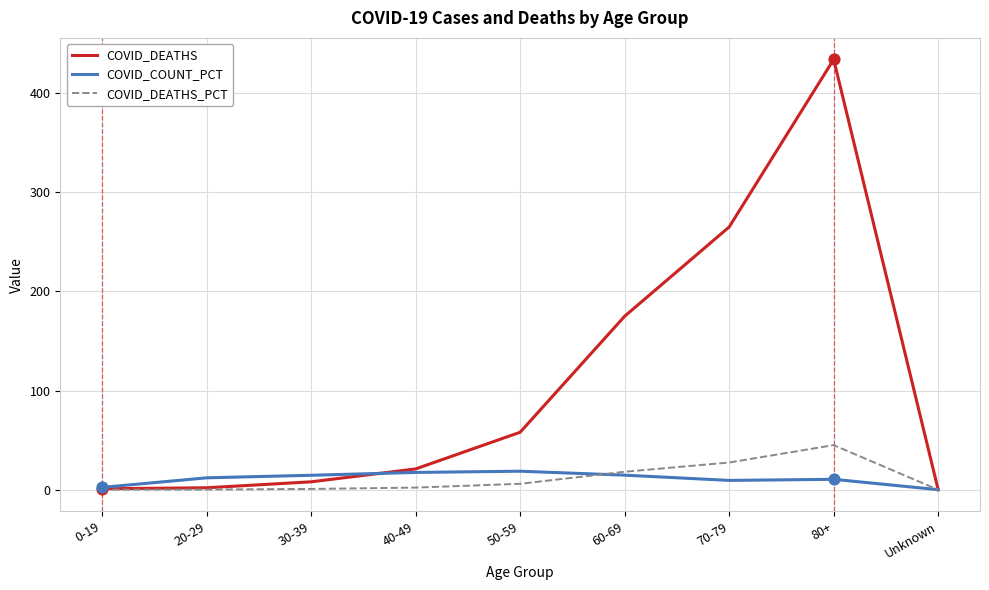

Which series has the widest spread of values?

COVID_DEATHS